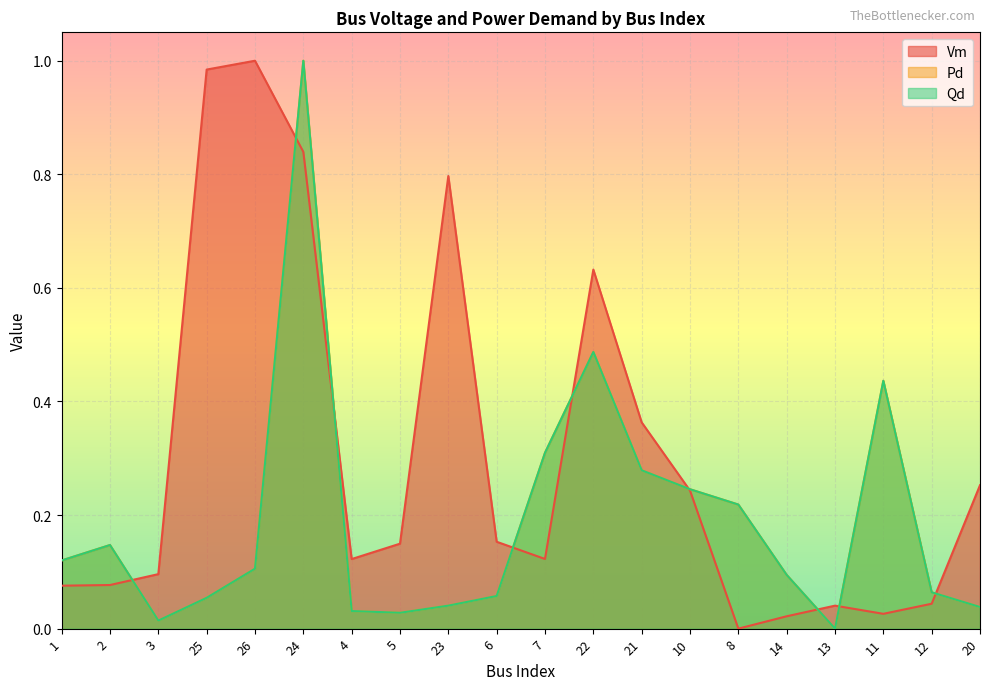

At which label does Vm reach its peak?

26